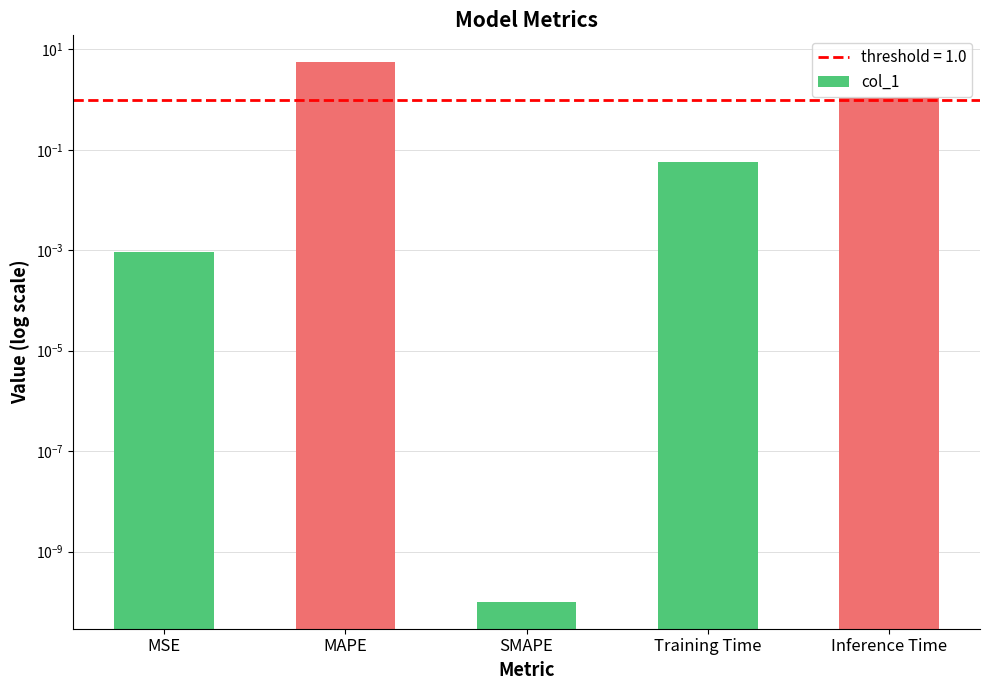

What is the average value?

1.3